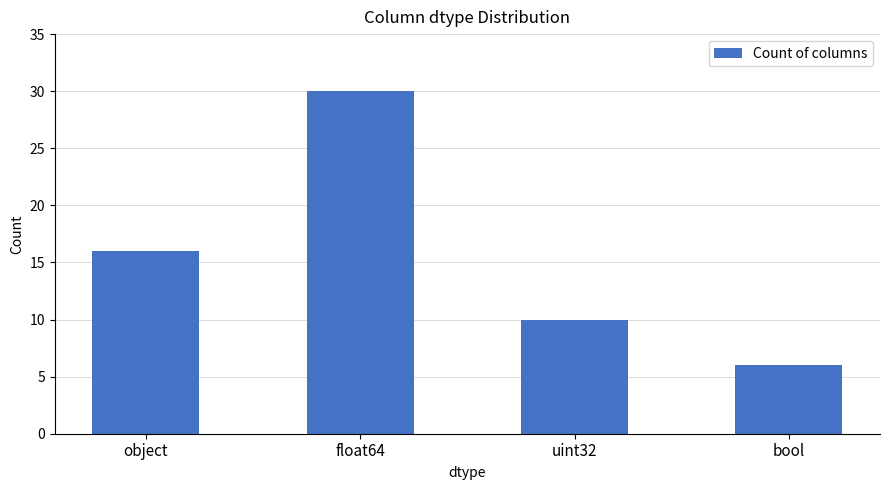

What position from the left is object?

1